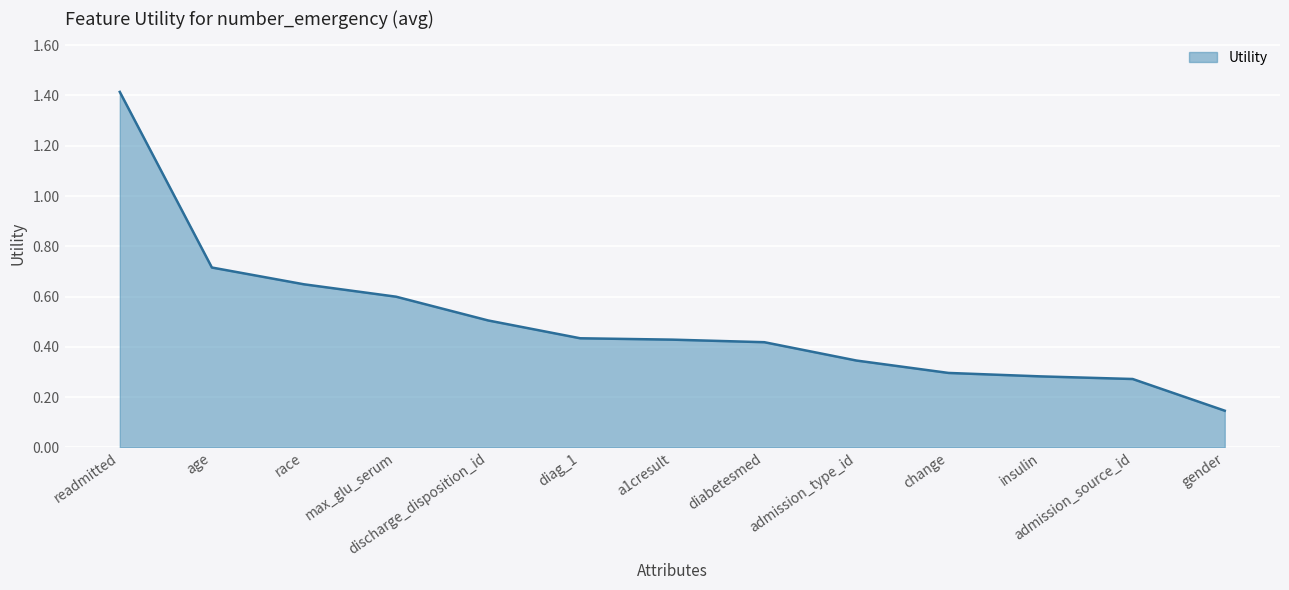

What position from the left is age?

2